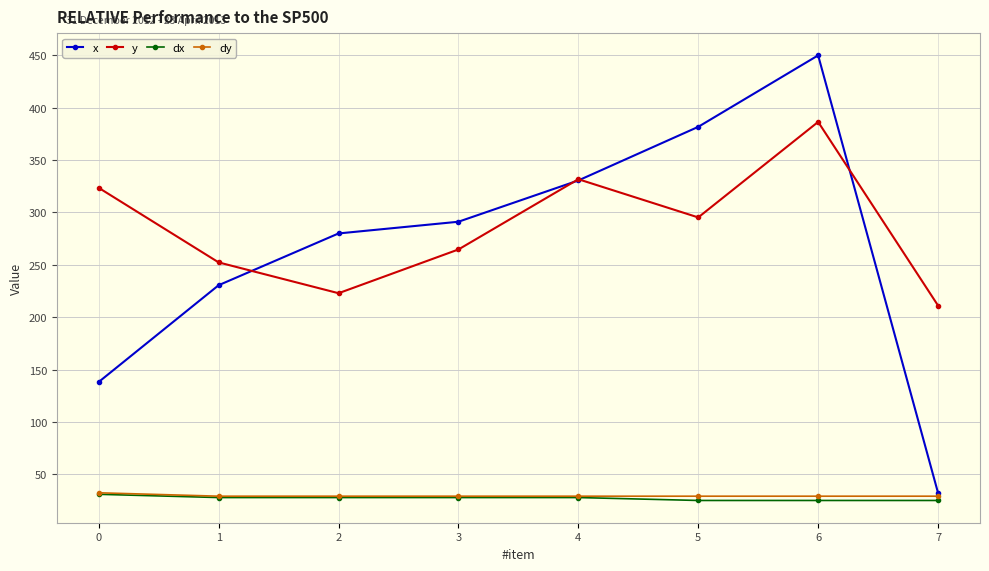

How many lines are shown in the chart?

4